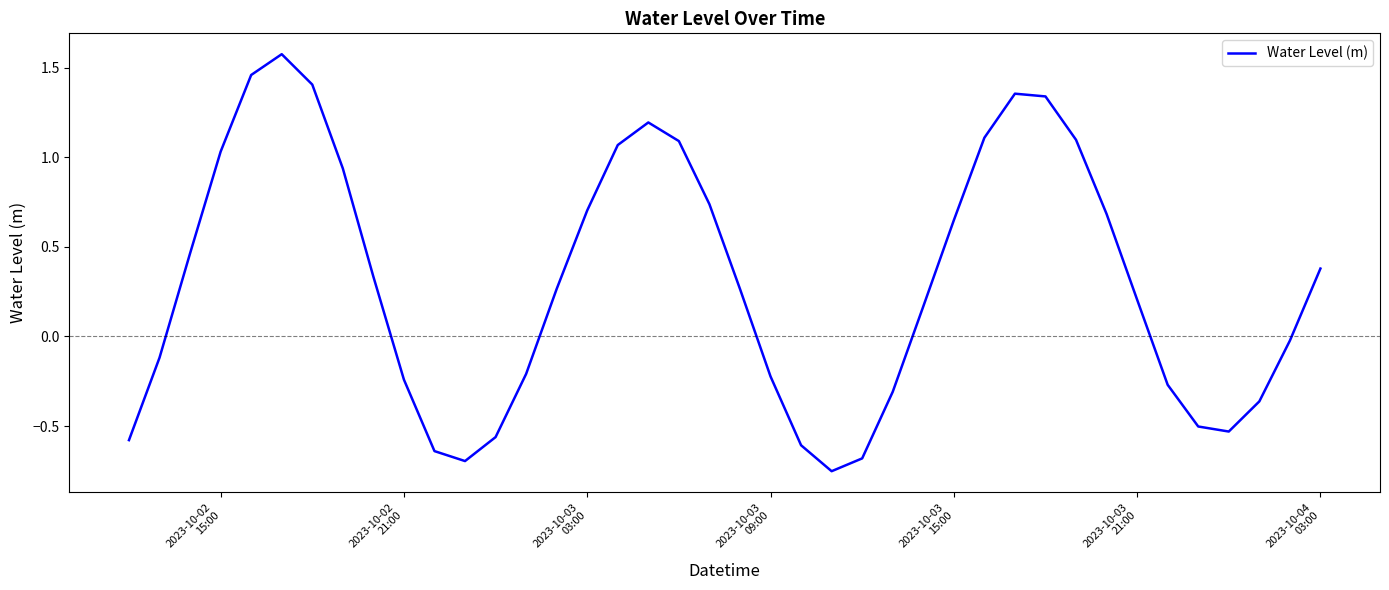

What is the difference between the maximum and minimum values?

2.3